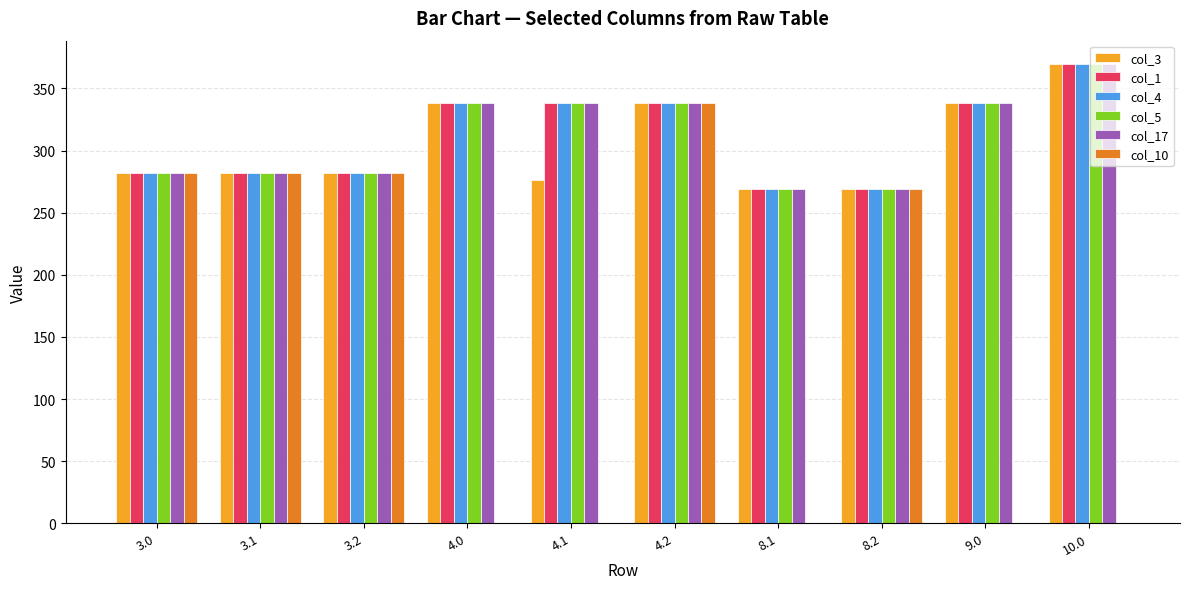

Is the value of col_10 at 9.0 greater than the value of col_5 at 3.0?

No